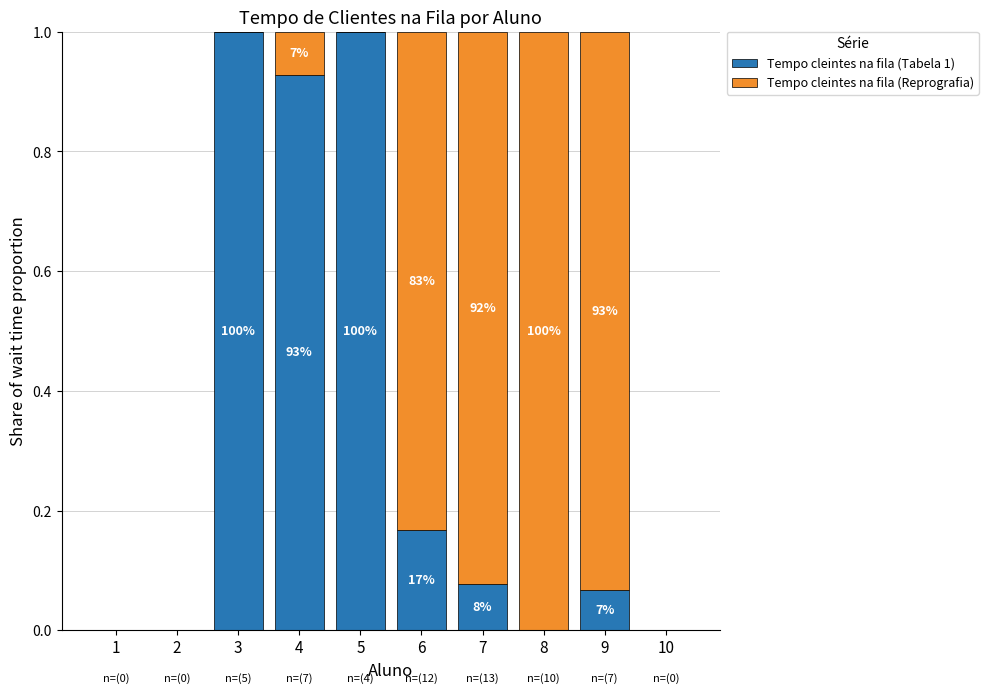

What are all the series names shown in the legend?

Tempo cleintes na fila (Tabela 1), Tempo cleintes na fila (Reprografia)